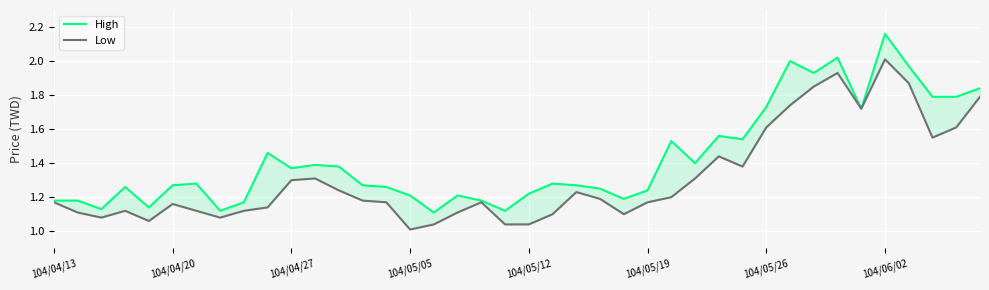

True or false: High and Low cross at least once.

False